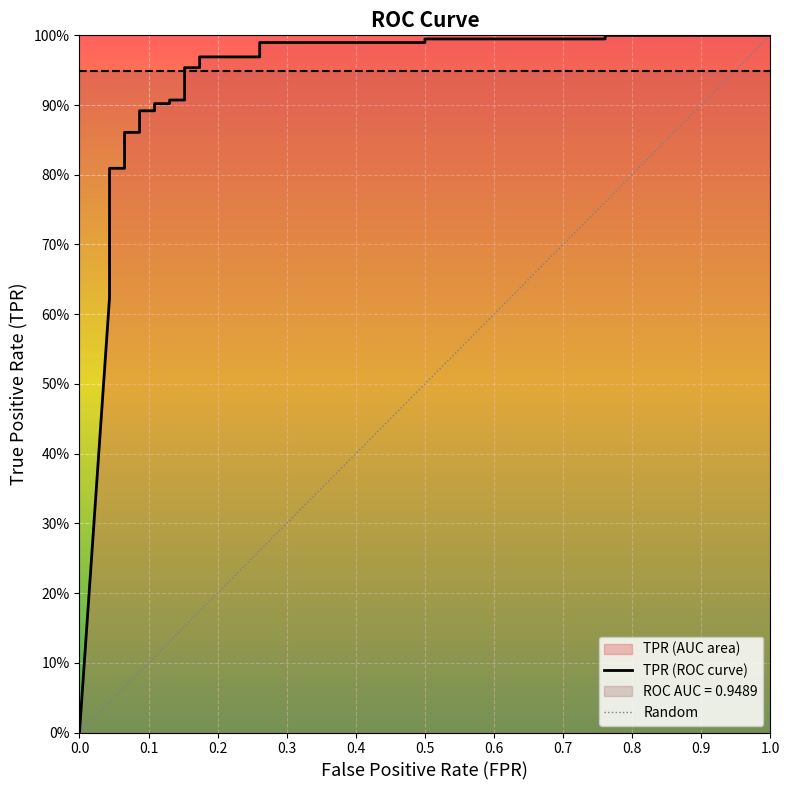

True or false: there are more than 0 points higher than both neighbors.

False